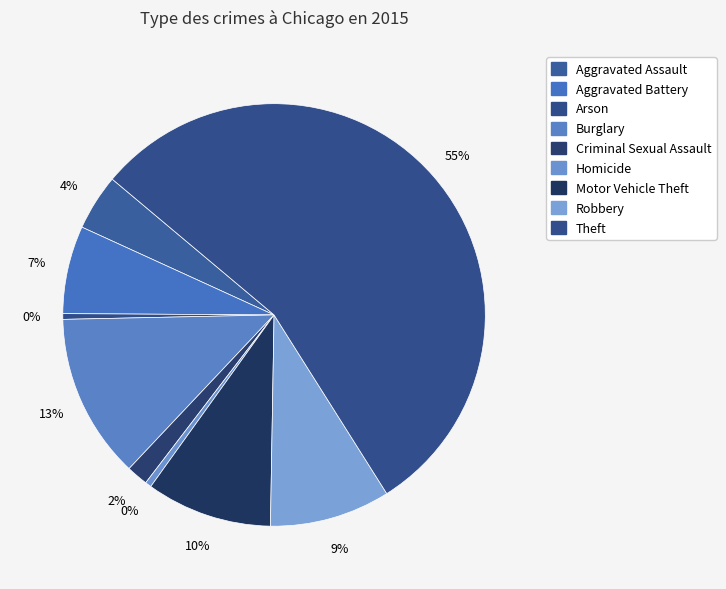

Which slice is the smallest?

Arson